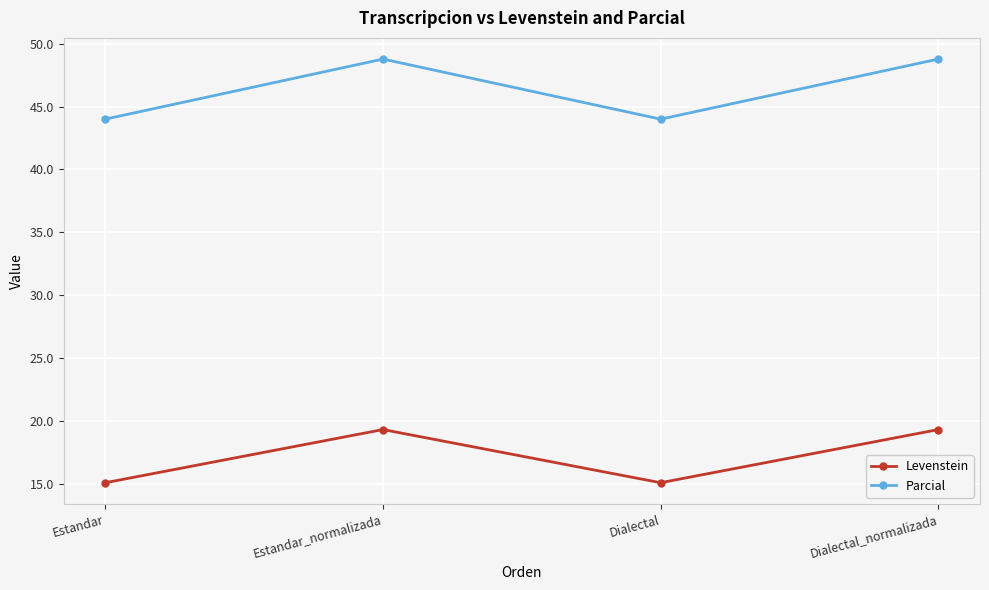

What position from the right is Estandar?

4